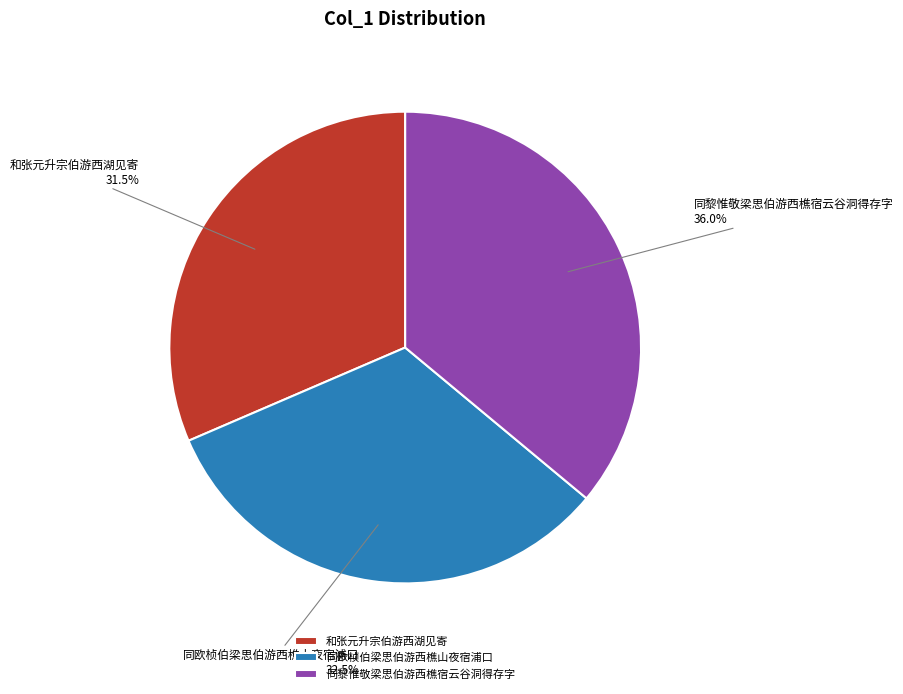

How many segments does this pie chart have?

3